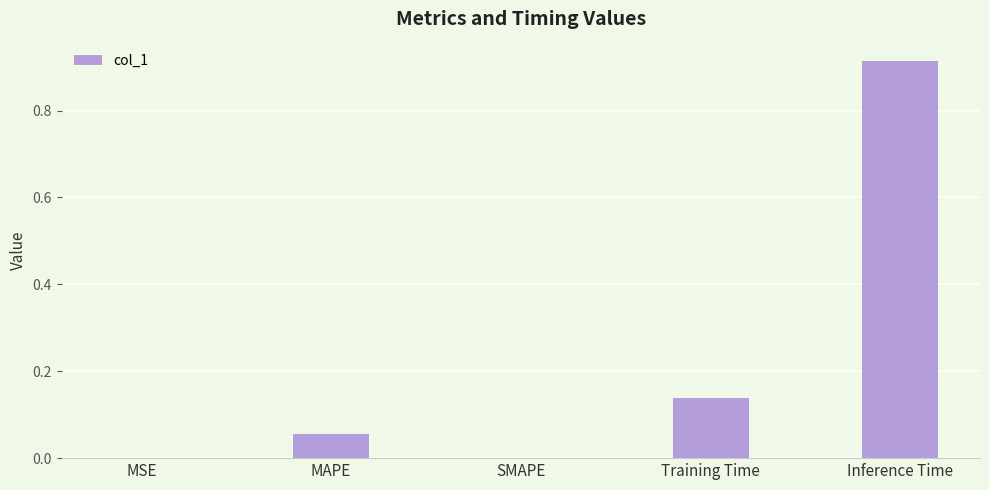

Is it true that the value at SMAPE is 0.0?

True